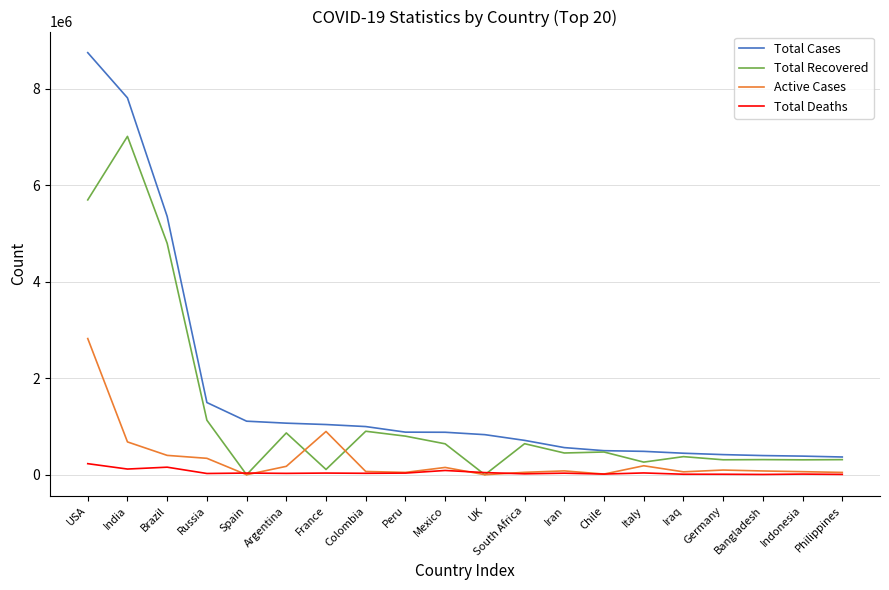

Which series has the widest spread of values?

Total Cases